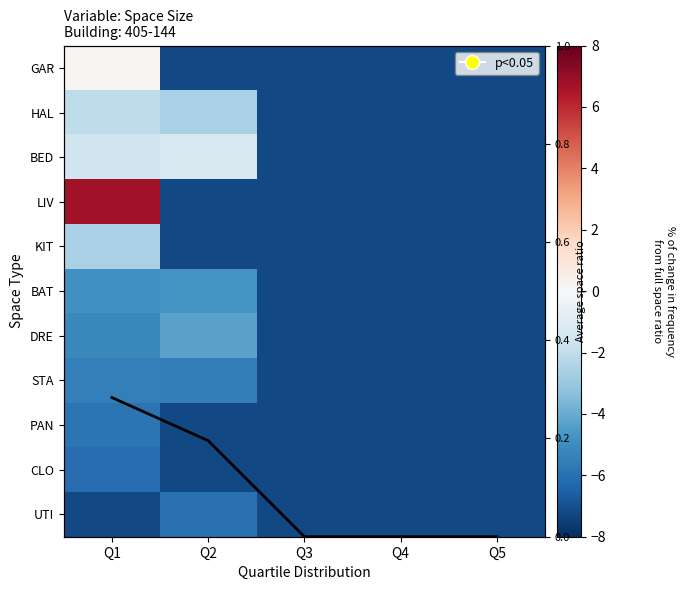

Is it true that UTI equals -12.0 at Q5?

False